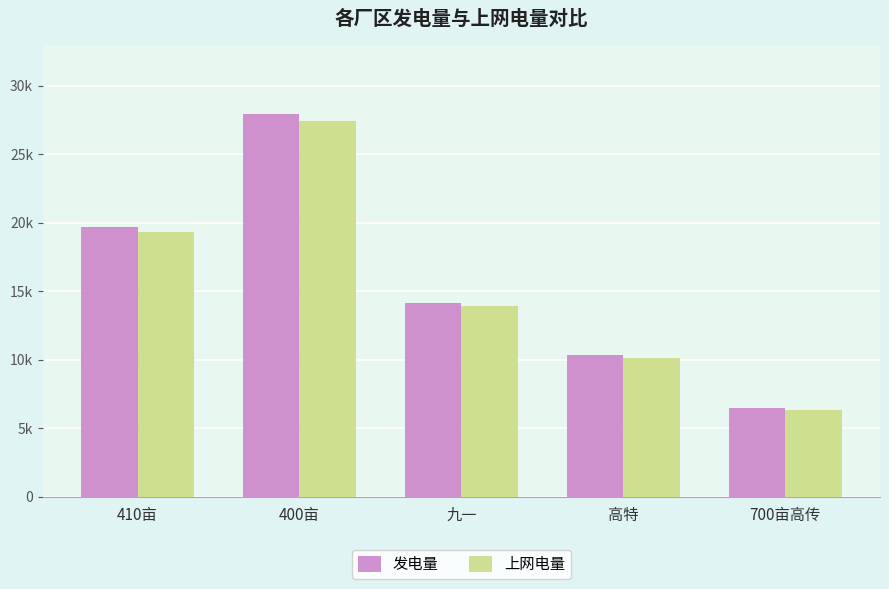

Which label corresponds to the largest value in the chart?

400亩